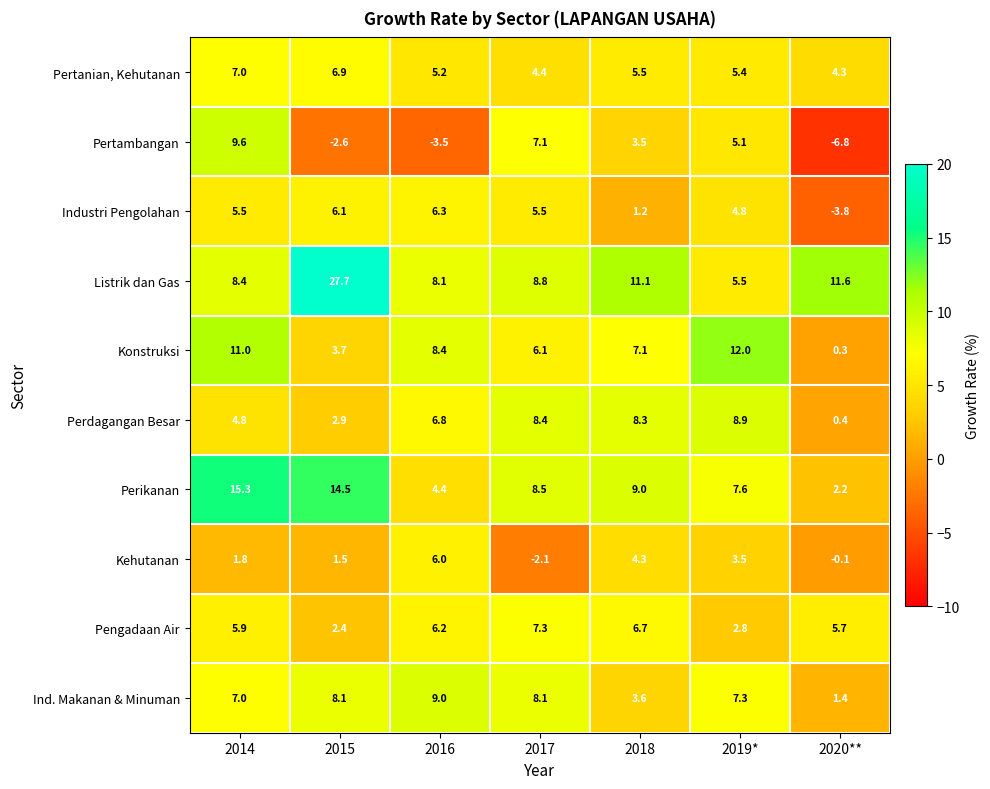

At which label does Ind. Makanan & Minuman reach its peak?

2016